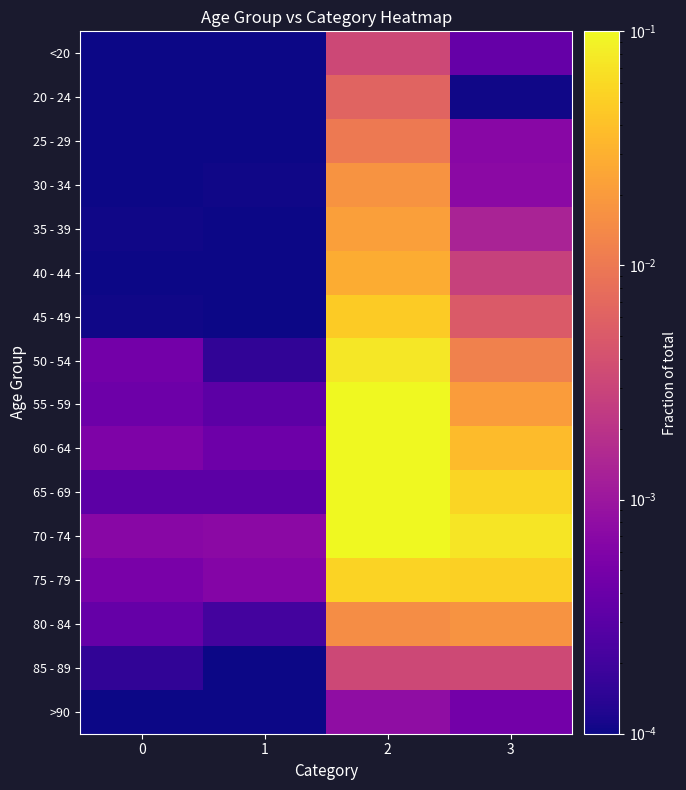

What is the spread (max minus min) of values at 2?

0.1